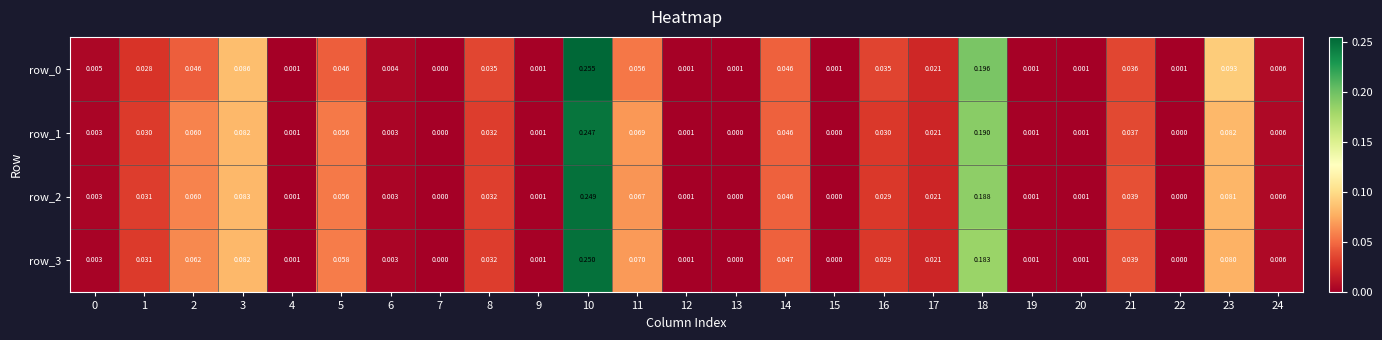

Is the value of row_0 at 3 greater than the value of row_3 at 9?

Yes